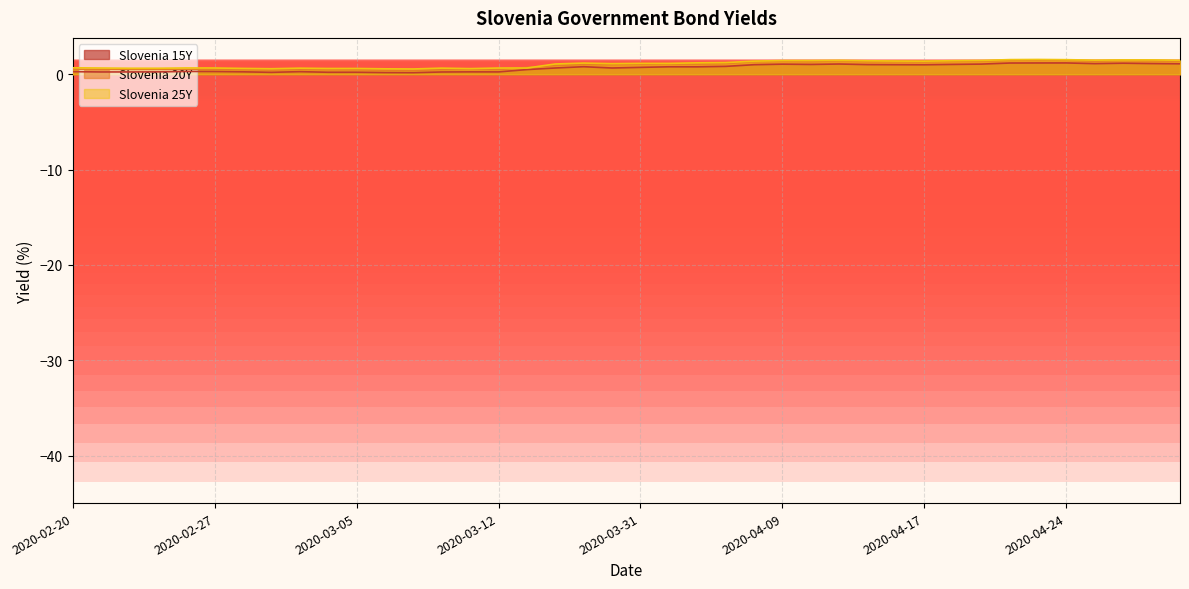

How many lines are shown in the chart?

3